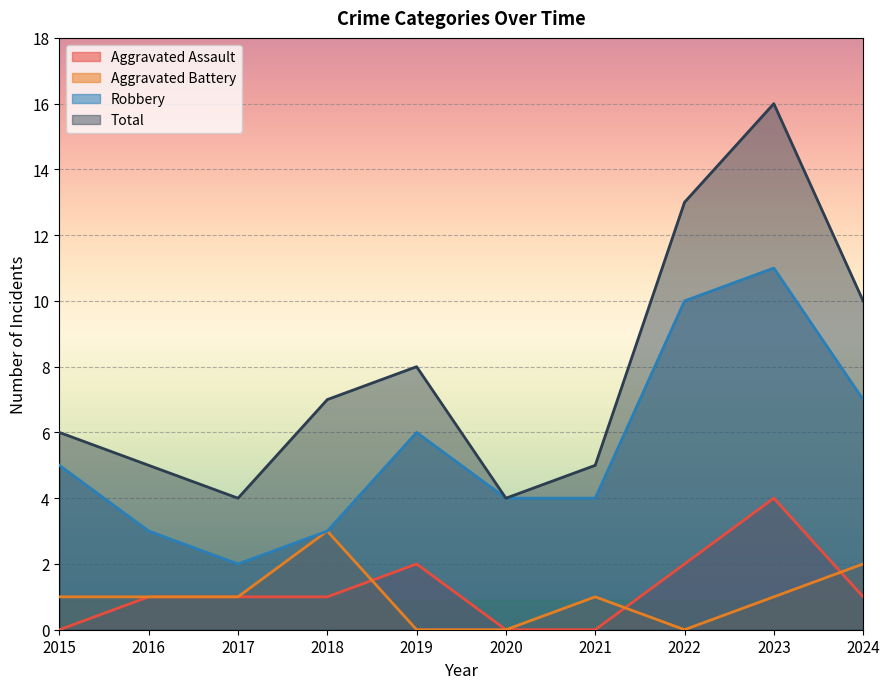

At which label does Aggravated Assault first exceed 1?

2019